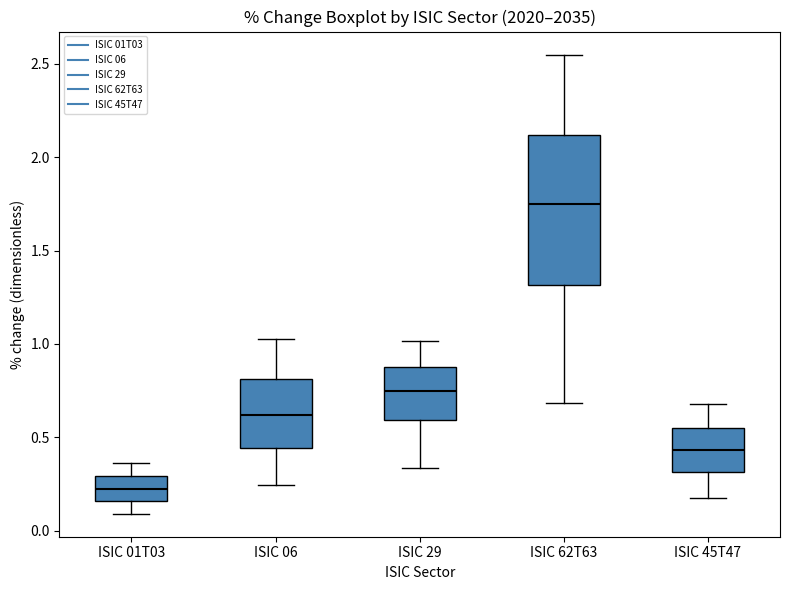

Reading left to right, transcribe this box plot: for each box, give where its median line is, the range the box spans, and where its two whiskers end, as read against the y-axis. The values are not printed on the chart, so give them approximately, as read against the axis.

ISIC 01T03: median 0.20, box 0.15 to 0.30, whiskers 0.10 to 0.35
ISIC 06: median 0.60, box 0.45 to 0.80, whiskers 0.25 to 1.00
ISIC 29: median 0.75, box 0.60 to 0.90, whiskers 0.35 to 1.00
ISIC 62T63: median 1.75, box 1.30 to 2.10, whiskers 0.70 to 2.55
ISIC 45T47: median 0.45, box 0.30 to 0.55, whiskers 0.20 to 0.70